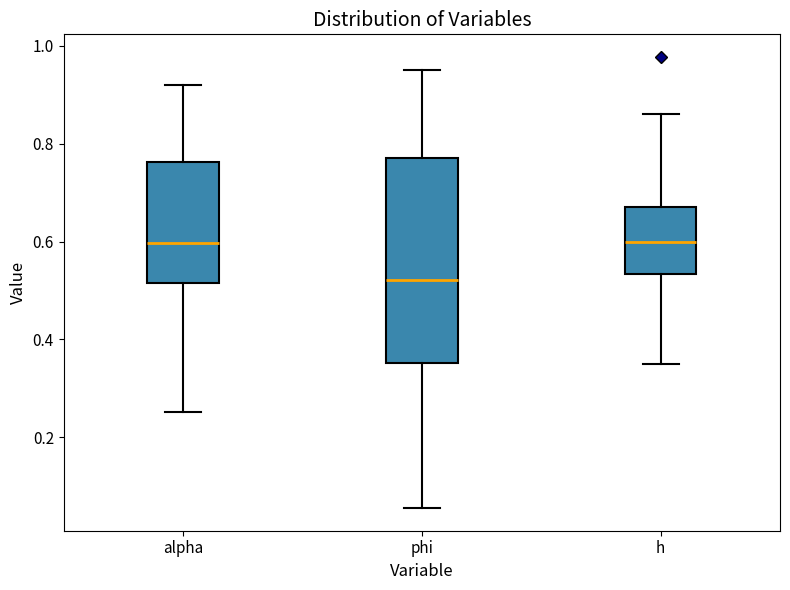

Reading left to right, transcribe this box plot: for each box, give where its median line is, the range the box spans, and where its two whiskers end, as read against the y-axis. The values are not printed on the chart, so give them approximately, as read against the axis.

alpha: median 0.60, box 0.52 to 0.76, whiskers 0.26 to 0.92
phi: median 0.52, box 0.36 to 0.78, whiskers 0.06 to 0.96
h: median 0.60, box 0.54 to 0.68, whiskers 0.34 to 0.86